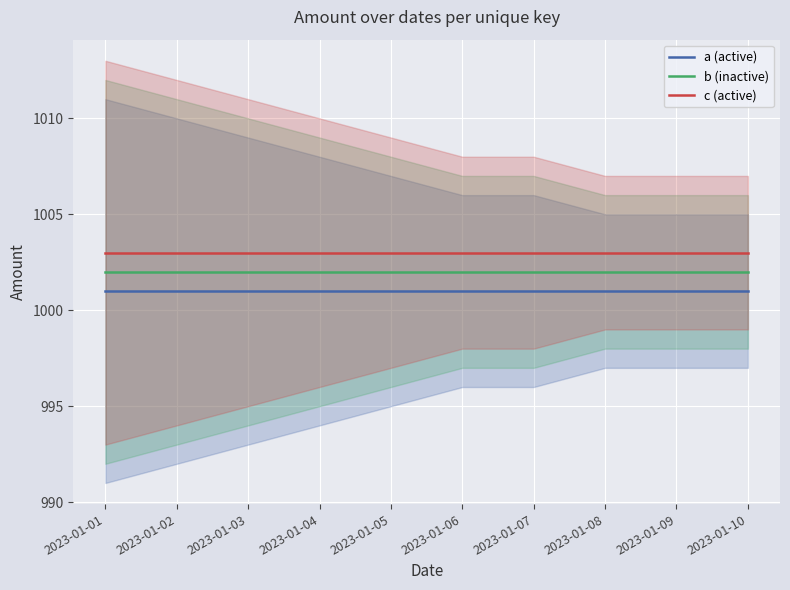

Between 2023-01-08 and 2023-01-09, which series saw the biggest shift?

a (active)